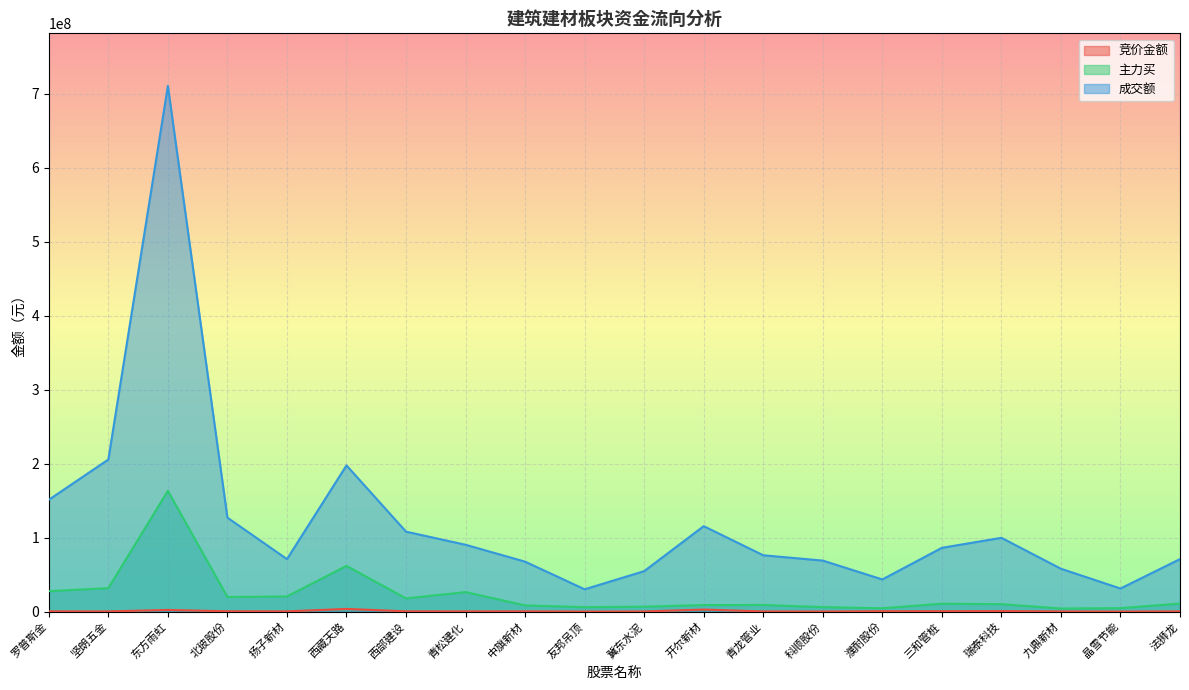

Reading left to right, transcribe all the data shown in this chart.

竞价金额: 罗普斯金=355010	坚朗五金=268324	东方雨虹=2248560	北玻股份=429624	扬子新材=328900	西藏天路=3631608	西部建设=350844	青松建化=310996	中旗新材=348606	友邦吊顶=91700	冀东水泥=189809	开尔新材=2784474	青龙管业=215160	科顺股份=125936	濮耐股份=508288	三和管桩=517080	瑞泰科技=676185	九鼎新材=253377	晶雪节能=82302	法狮龙=339360
主力买: 罗普斯金=27652909	坚朗五金=31729991	东方雨虹=163288032	北玻股份=19806010	扬子新材=20459562	西藏天路=61824919	西部建设=17829907	青松建化=26408522	中旗新材=8397805	友邦吊顶=6017168	冀东水泥=6659142	开尔新材=8852975	青龙管业=8953661	科顺股份=6124574	濮耐股份=4504215	三和管桩=10696985	瑞泰科技=10083374	九鼎新材=4212268	晶雪节能=4691182	法狮龙=10918711
成交额: 罗普斯金=151212046	坚朗五金=205652097	东方雨虹=710862918	北玻股份=127035731	扬子新材=70982727	西藏天路=197696471	西部建设=108101539	青松建化=90379631	中旗新材=67532030	友邦吊顶=30147917	冀东水泥=54702896	开尔新材=115545681	青龙管业=76150071	科顺股份=68996221	濮耐股份=43481761	三和管桩=86234828	瑞泰科技=99788113	九鼎新材=57950372	晶雪节能=31209067	法狮龙=71003328